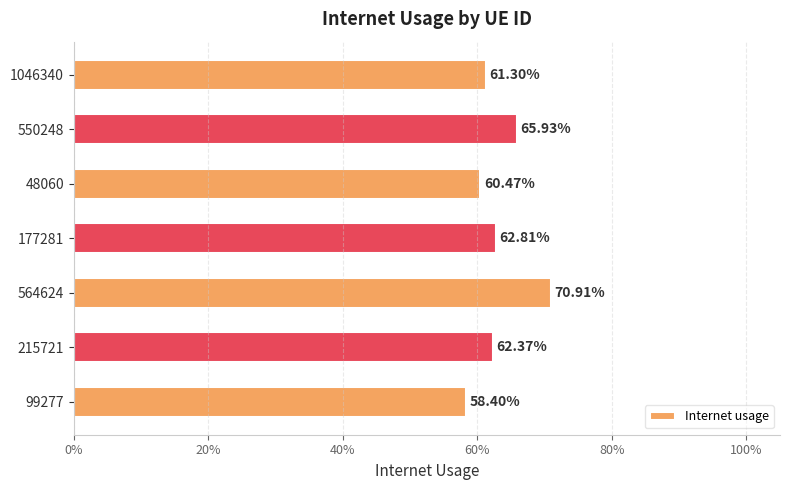

What is the average value?

0.6